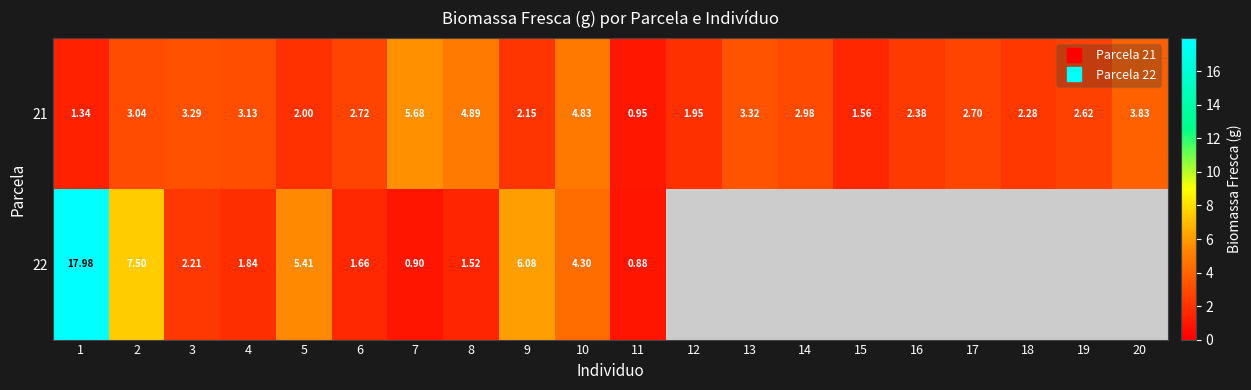

How many values in the 22 series are below 17?

10